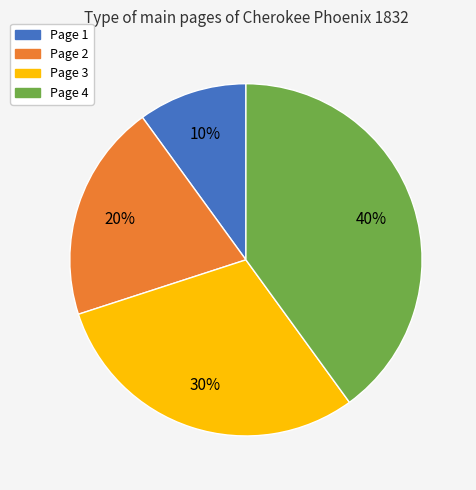

Which slice is the largest?

Page 4